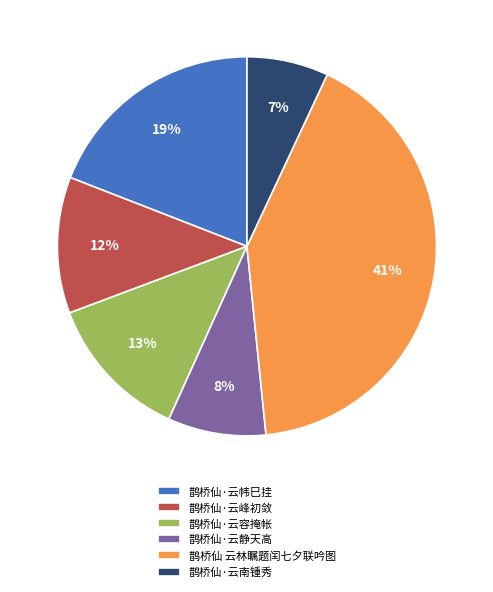

Which has a higher value, 鹊桥仙·云峰初敛 or 鹊桥仙 云林瞩题闰七夕联吟图?

鹊桥仙 云林瞩题闰七夕联吟图